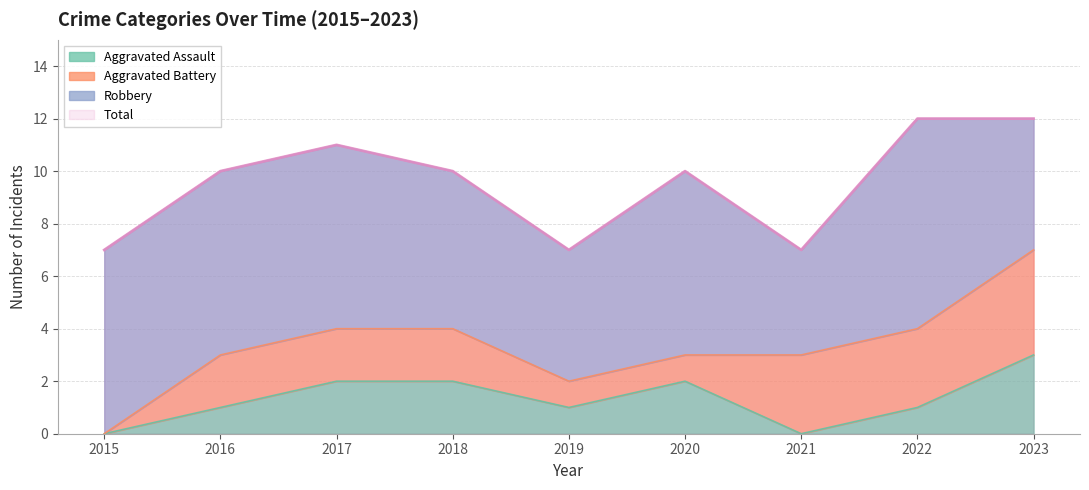

Does the chart display data point markers on the line(s)?

No